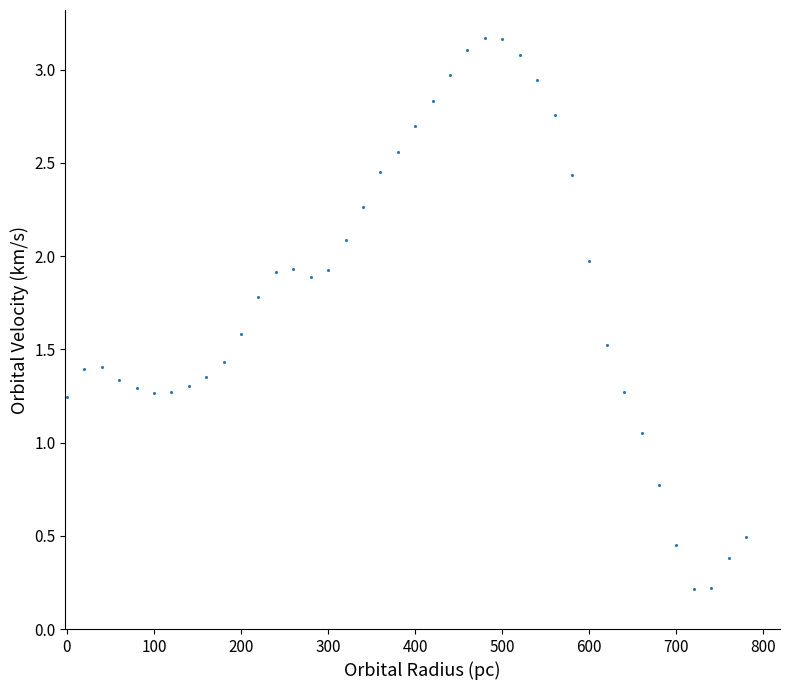

What is the range of Y values (max minus min)?

3.0